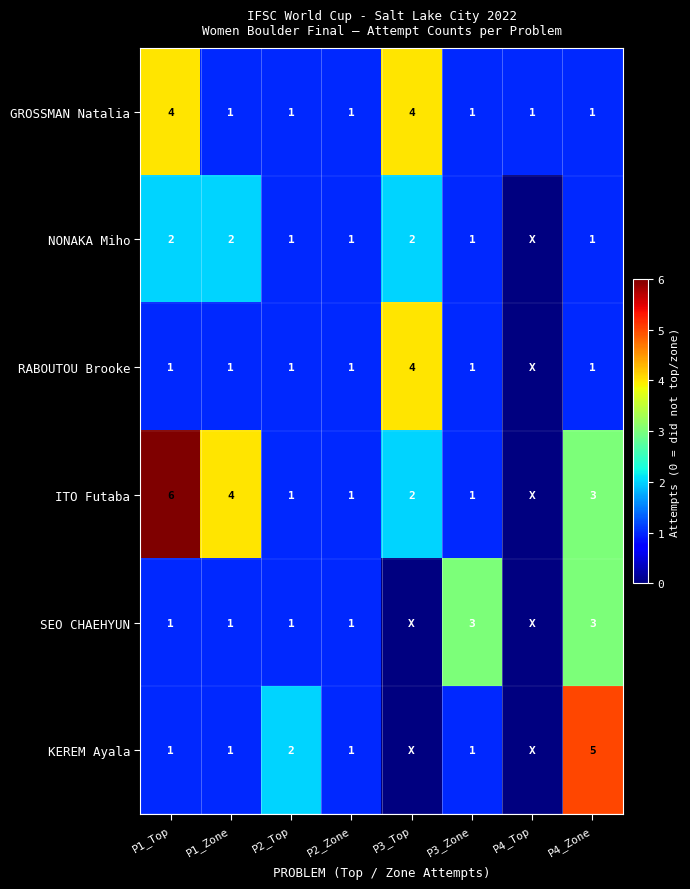

At how many categories does at least one series exceed 2?

5